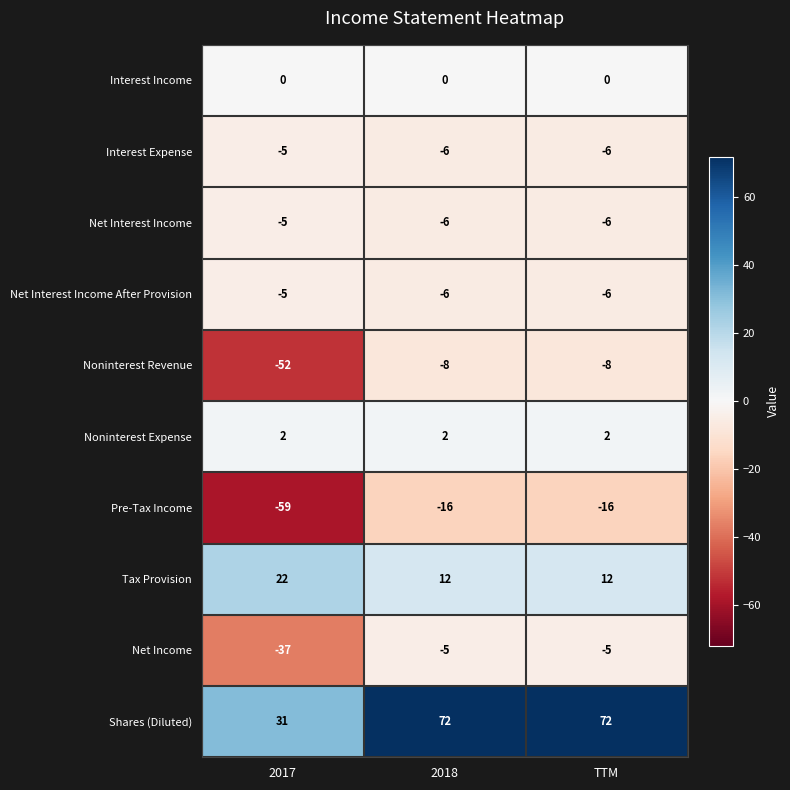

What is the difference between the highest and lowest values at 2017?

90